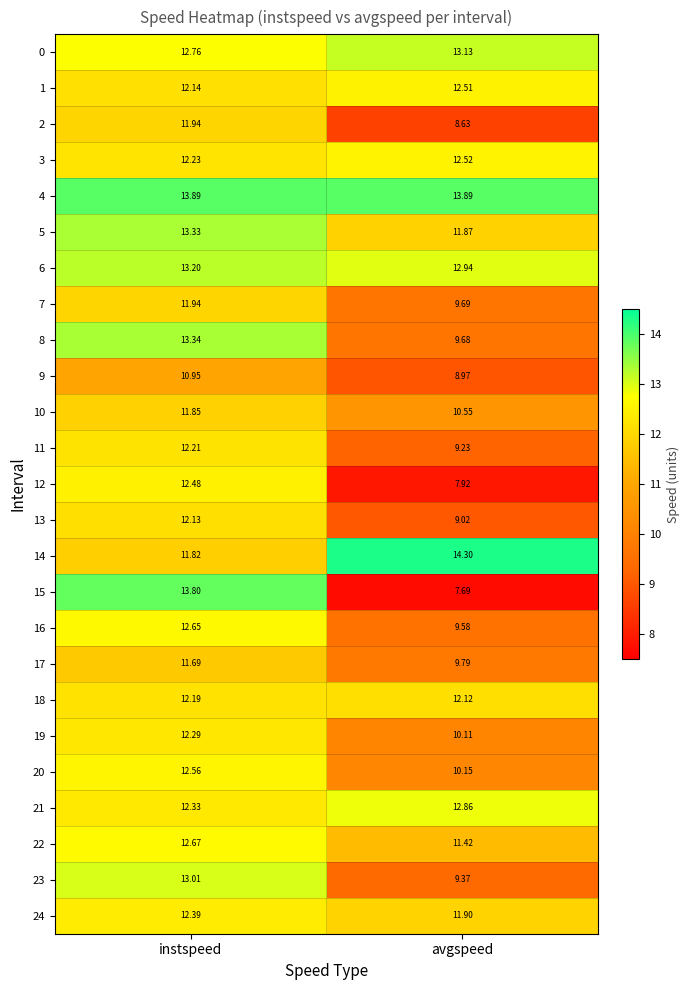

At which label is 2 closest to 10?

avgspeed